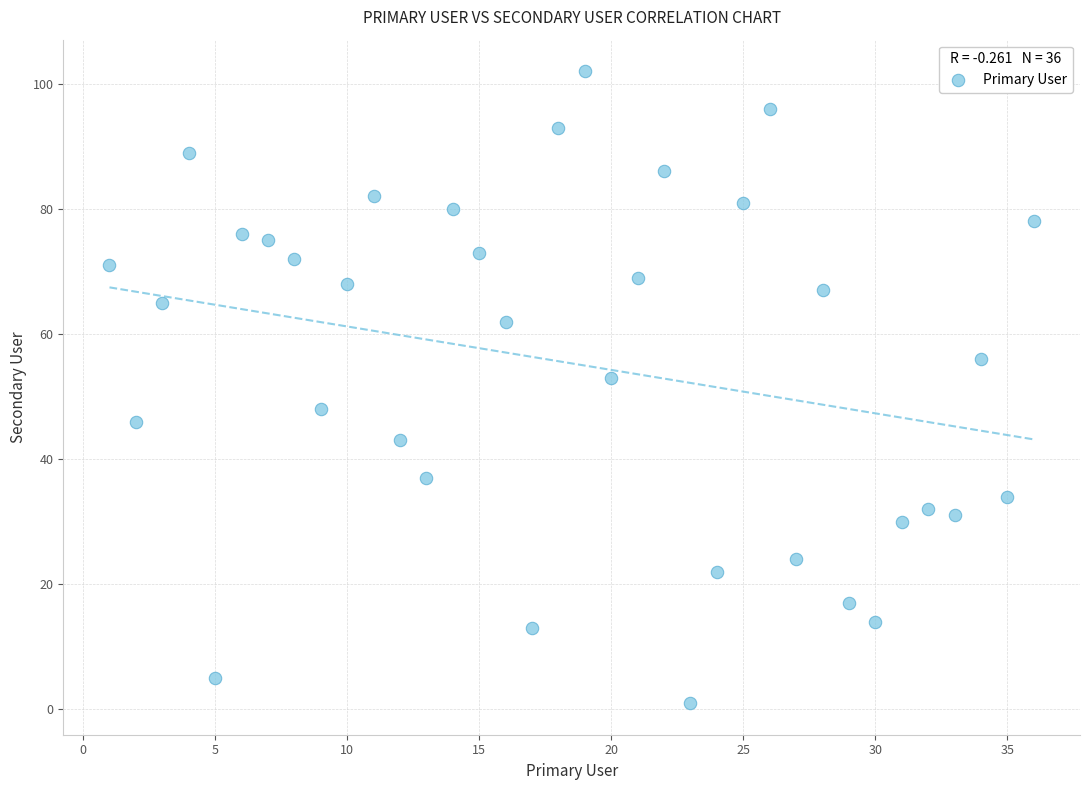

What is the range of X values (max minus min)?

35